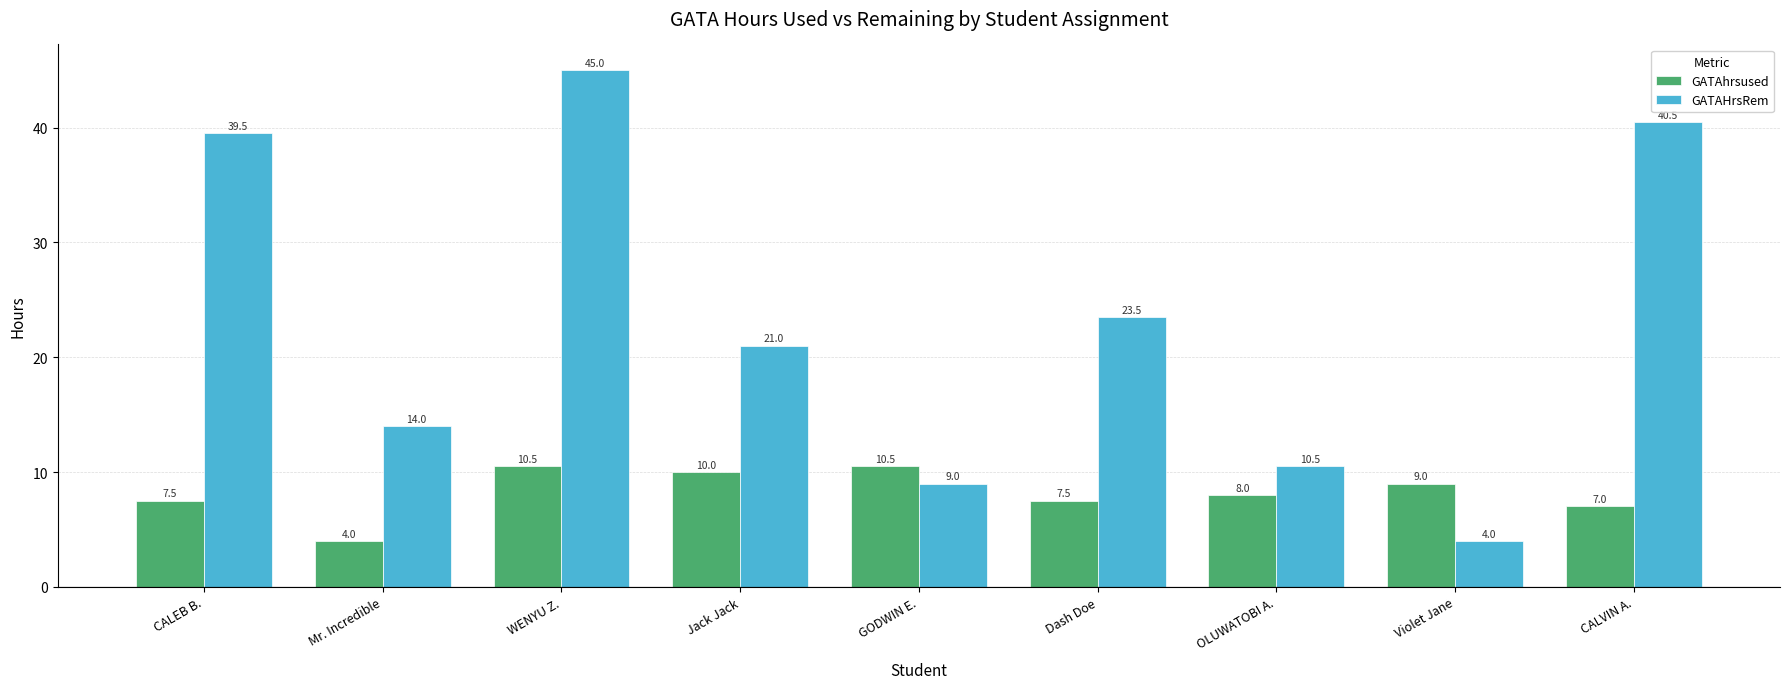

What is the label of the 4th bar from the left?

Jack Jack